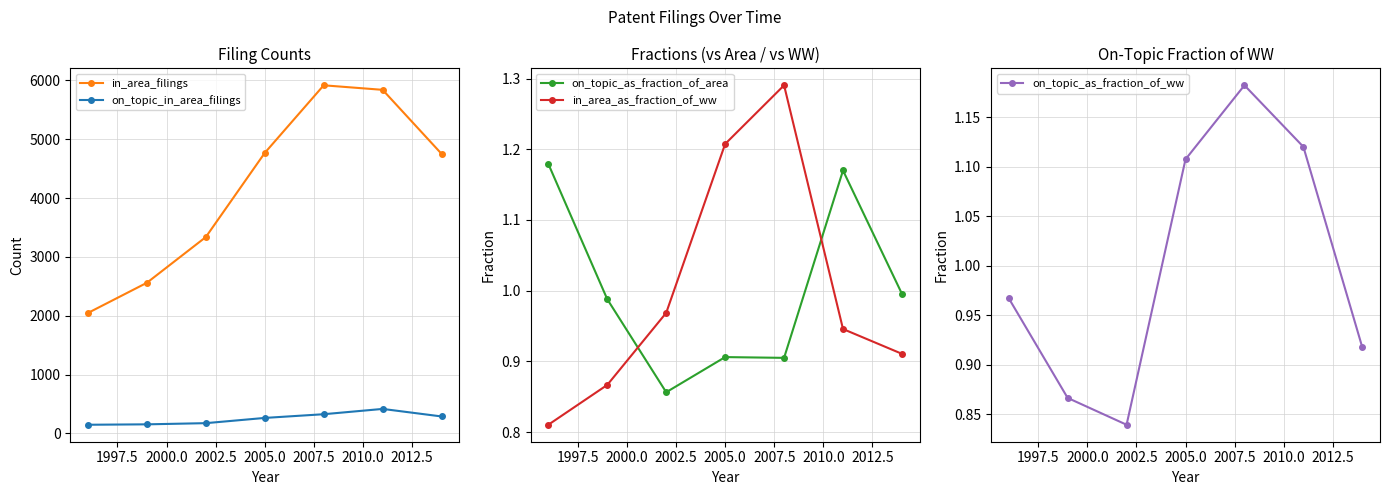

Which series ends up on top after the final intersection of in_area_as_fraction_of_ww and on_topic_as_fraction_of_area?

on_topic_as_fraction_of_area